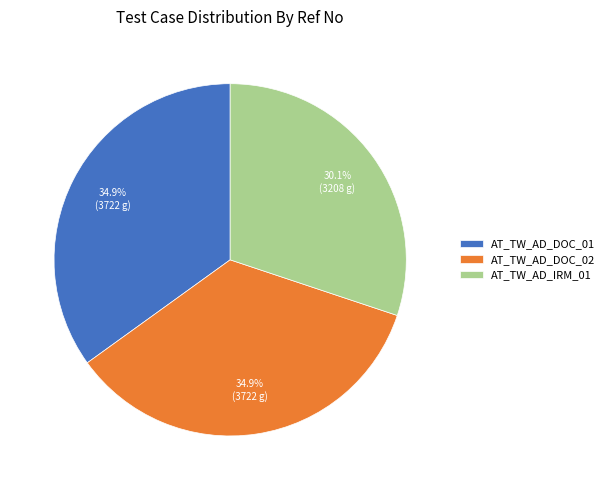

To the nearest percent, what portion does AT_TW_AD_DOC_01 represent?

35%